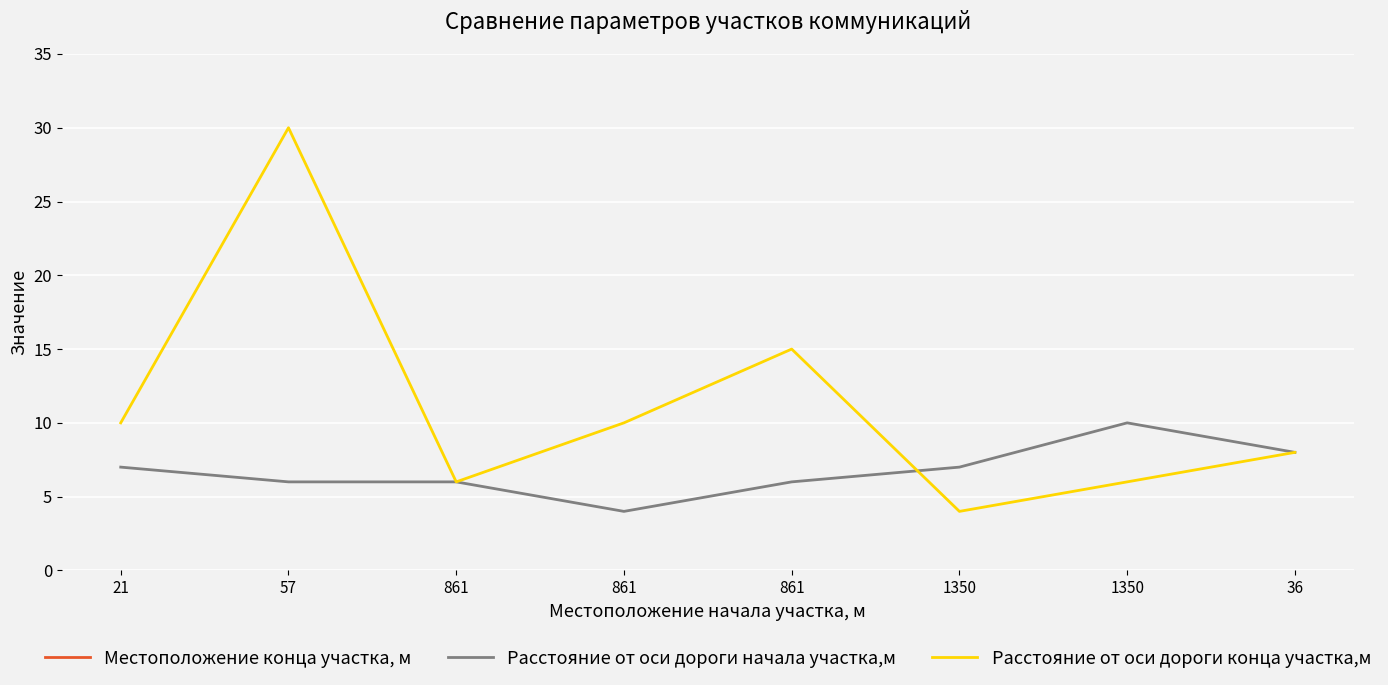

What is the label of the 2nd point from the right?

1350